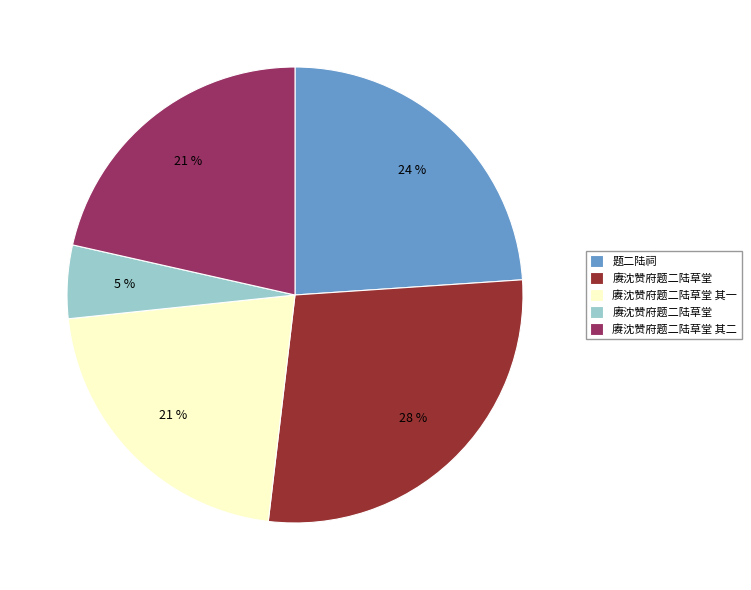

To the nearest percent, what is the average slice percentage?

20%